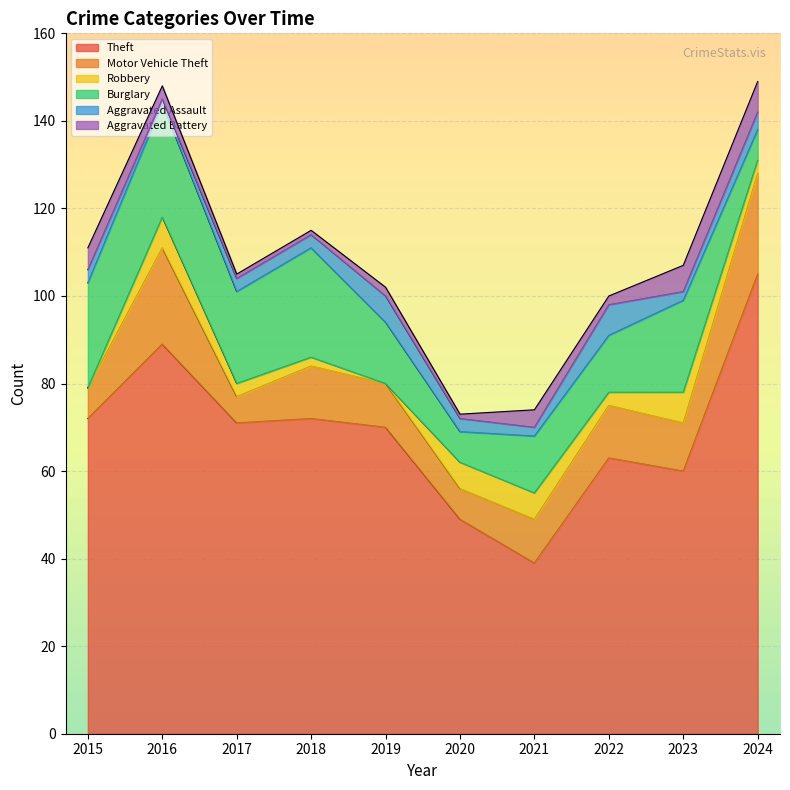

What is the difference between the maximum and minimum values in the Robbery series?

7